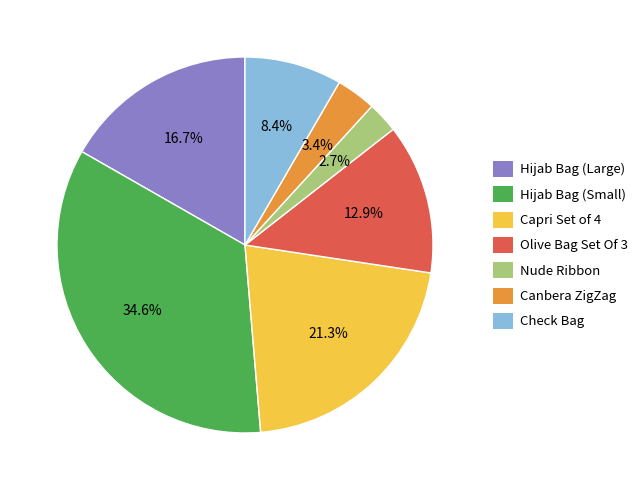

Count the number of slices in the pie.

7